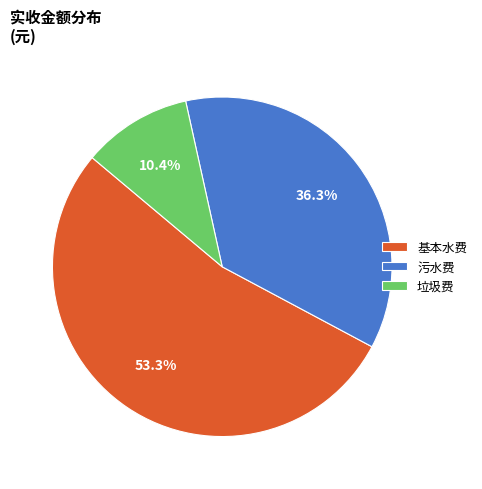

Do 垃圾费 and 基本水费 together represent more than half of the pie?

Yes